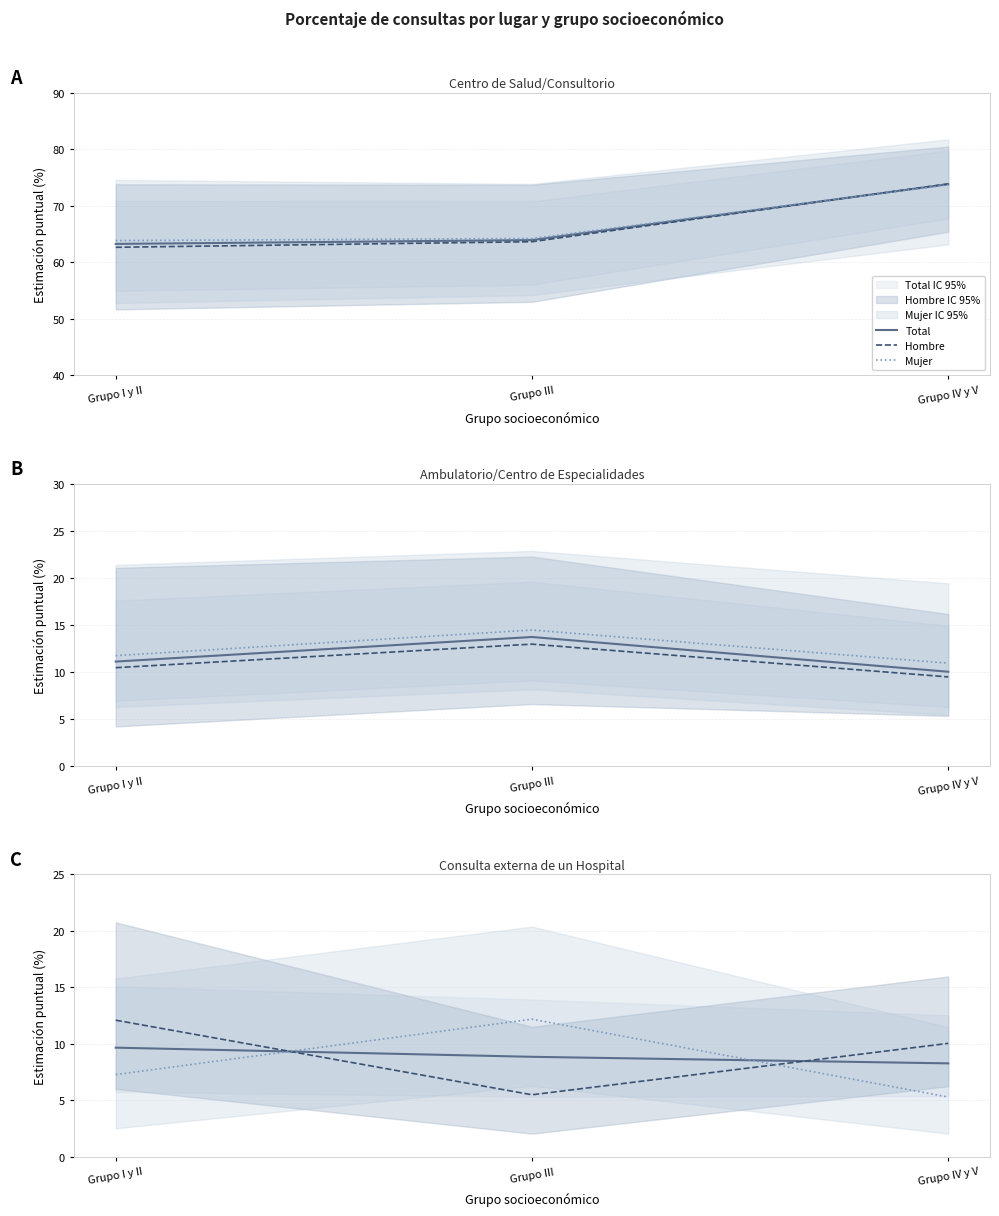

Read the Mujer value at Grupo I y II.

7.3